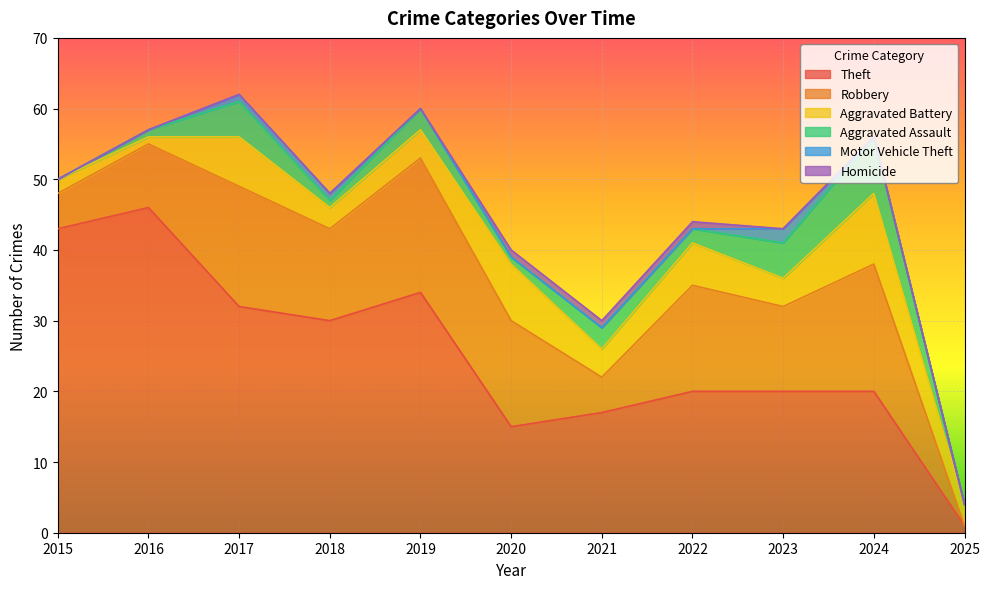

Read the Aggravated Battery value at 2019.

4